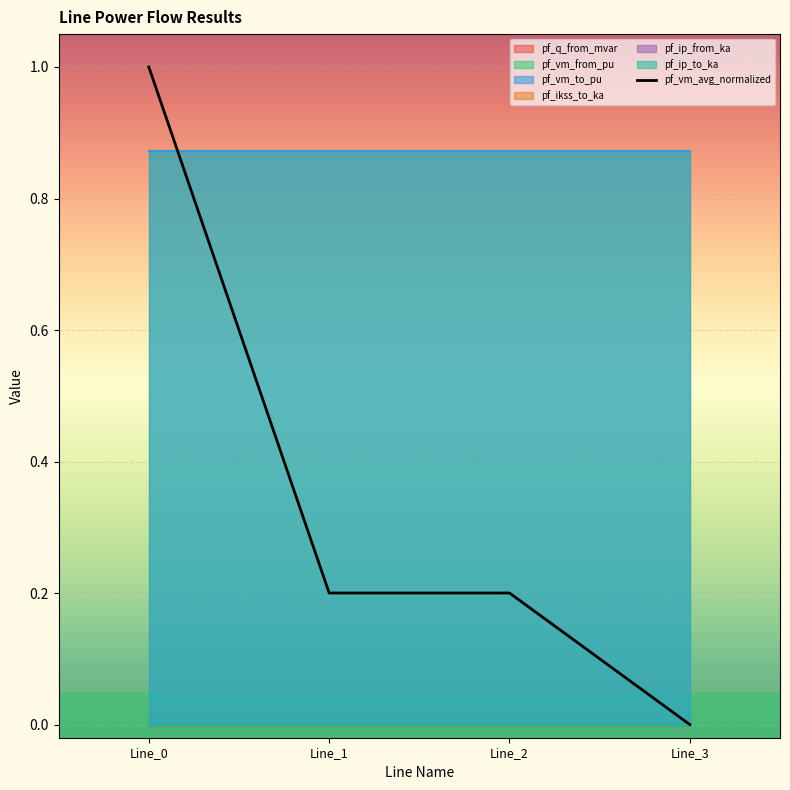

What is the greatest value displayed?

1.0